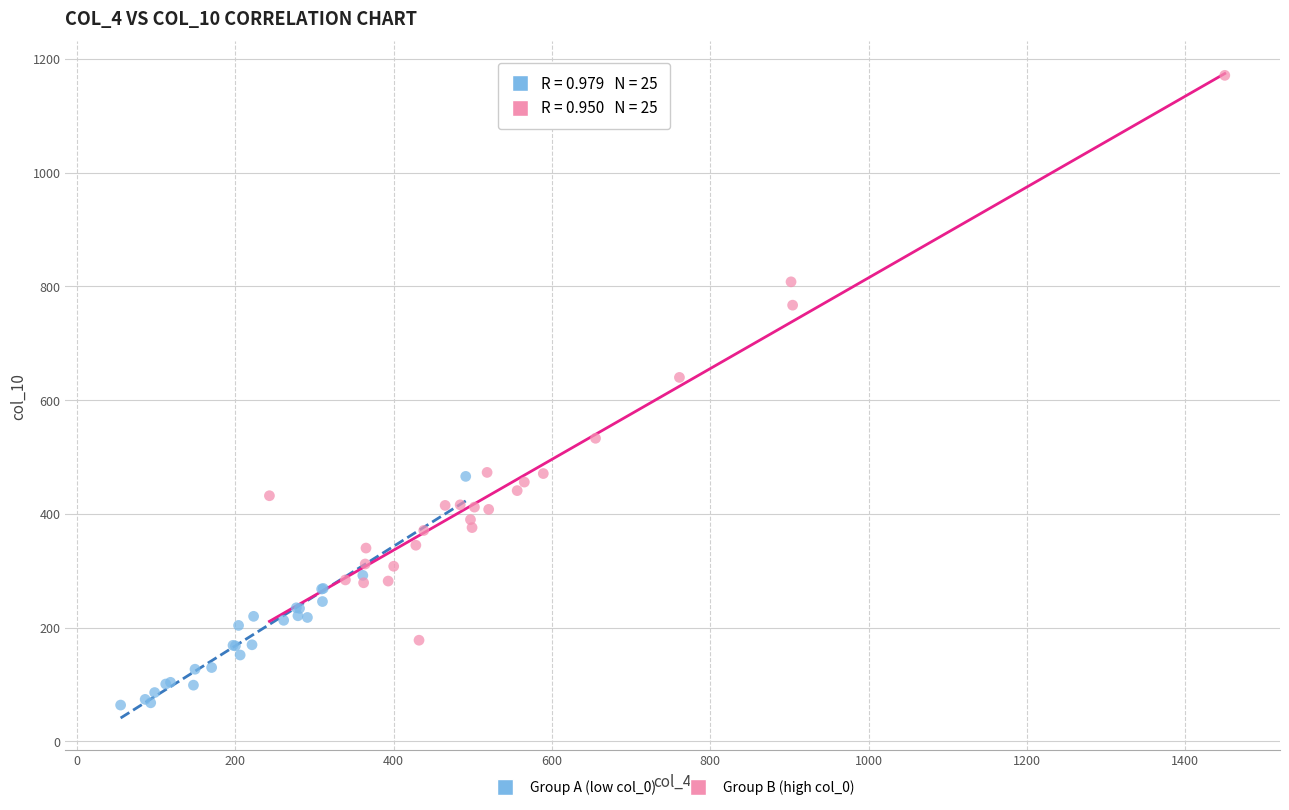

Which series reaches the minimum Y coordinate?

Group A (low col_0)